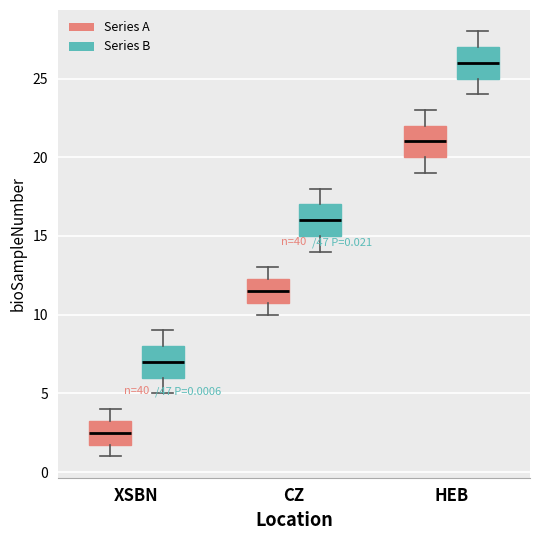

Which box's median line is the lowest?

XSBN (Series A)